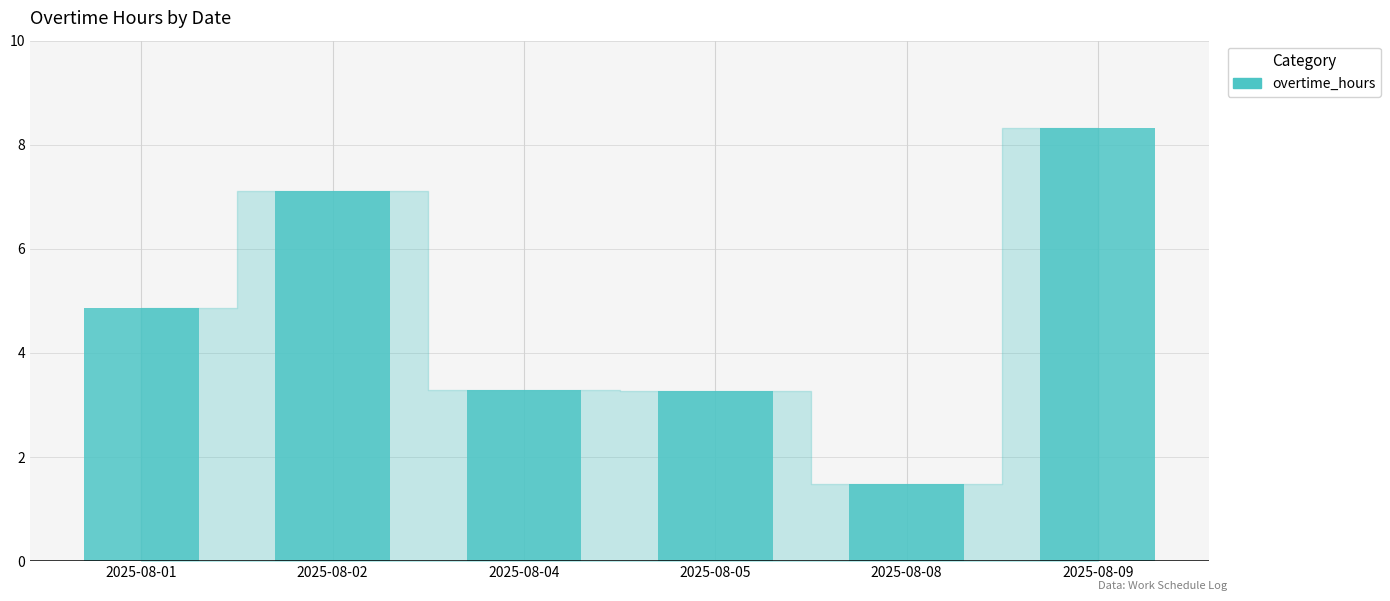

Is it true that the value at 2025-08-08 is 1.5?

True